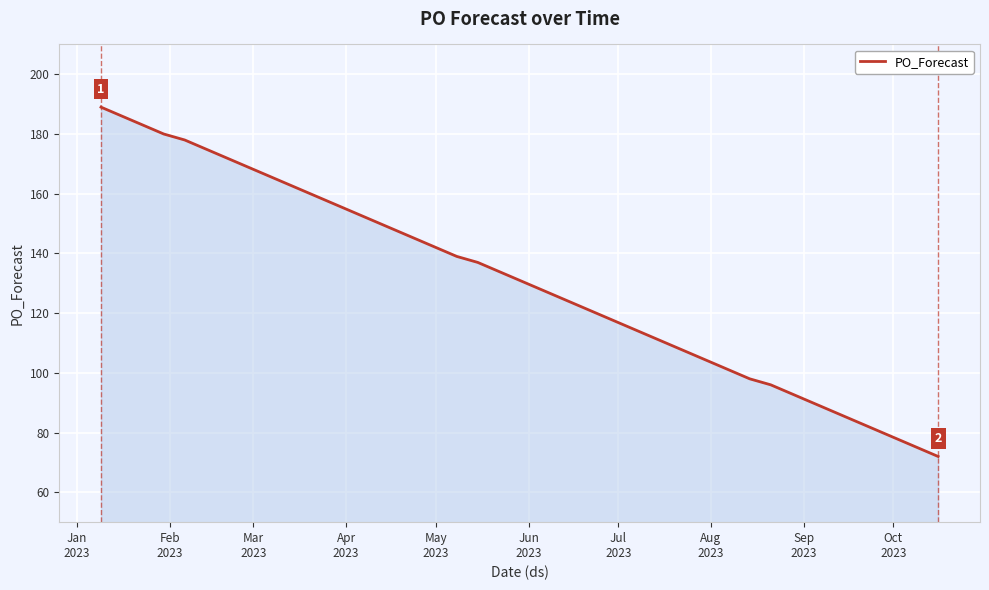

What is the minimum value shown in the chart?

72